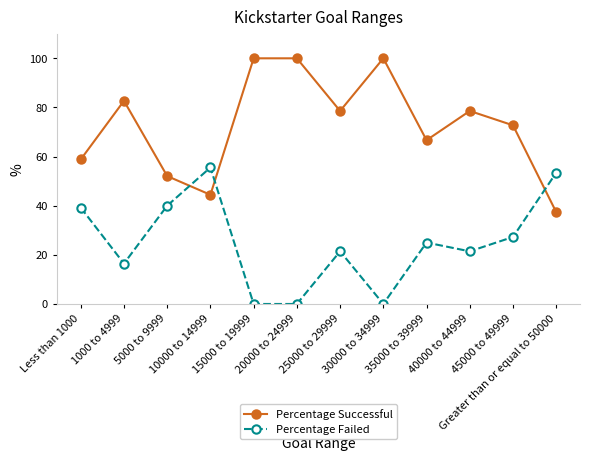

At how many categories does at least one series exceed 8?

12